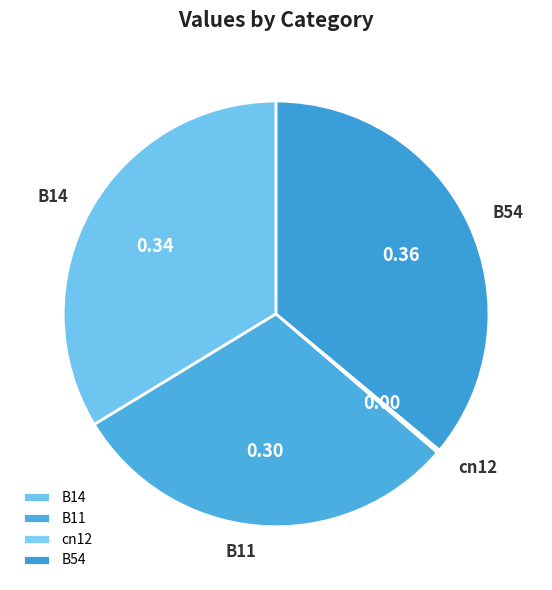

Between B14 and B11, which is larger?

B14